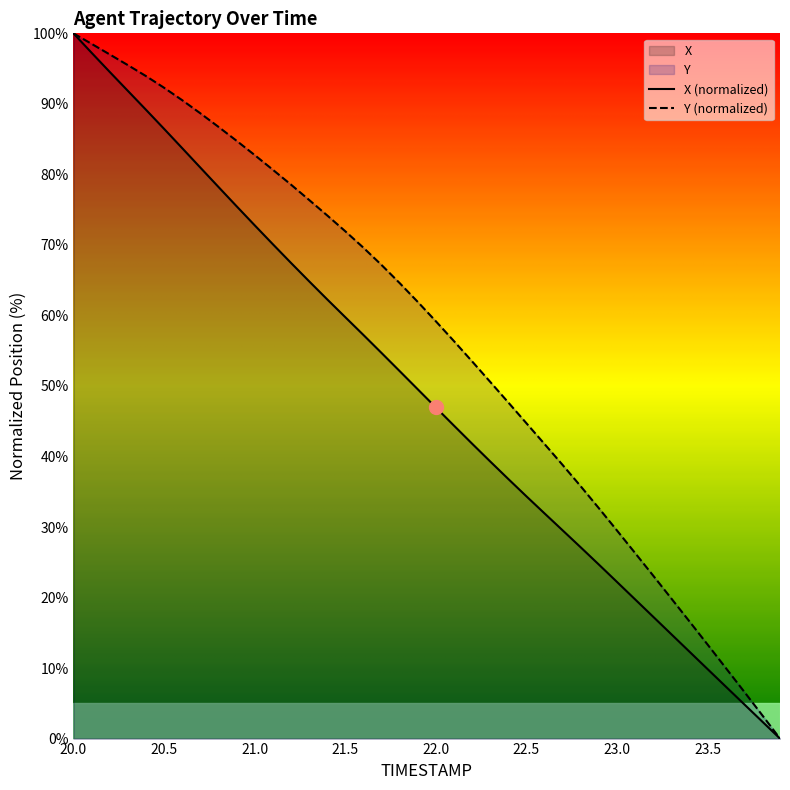

What is the greatest value displayed?

100.0